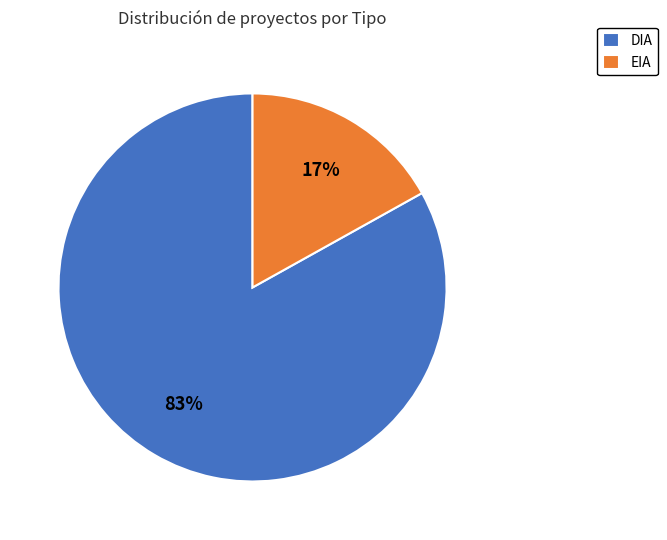

To the nearest percent, what is the average slice percentage?

50%